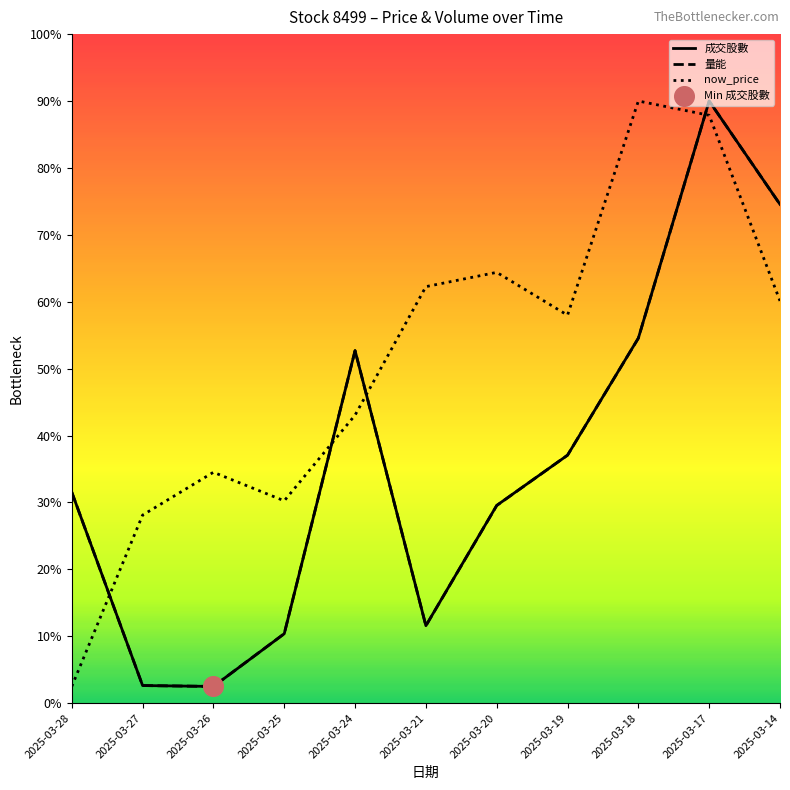

What are all the series names shown in the legend?

成交股數, 量能, now_price